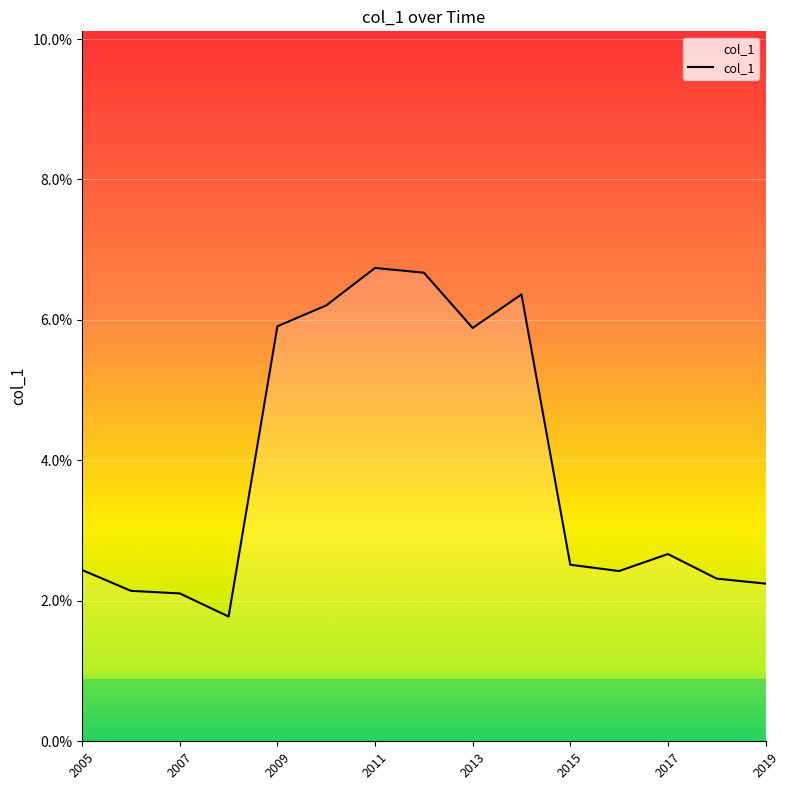

What is the minimum value shown in the chart?

1.8